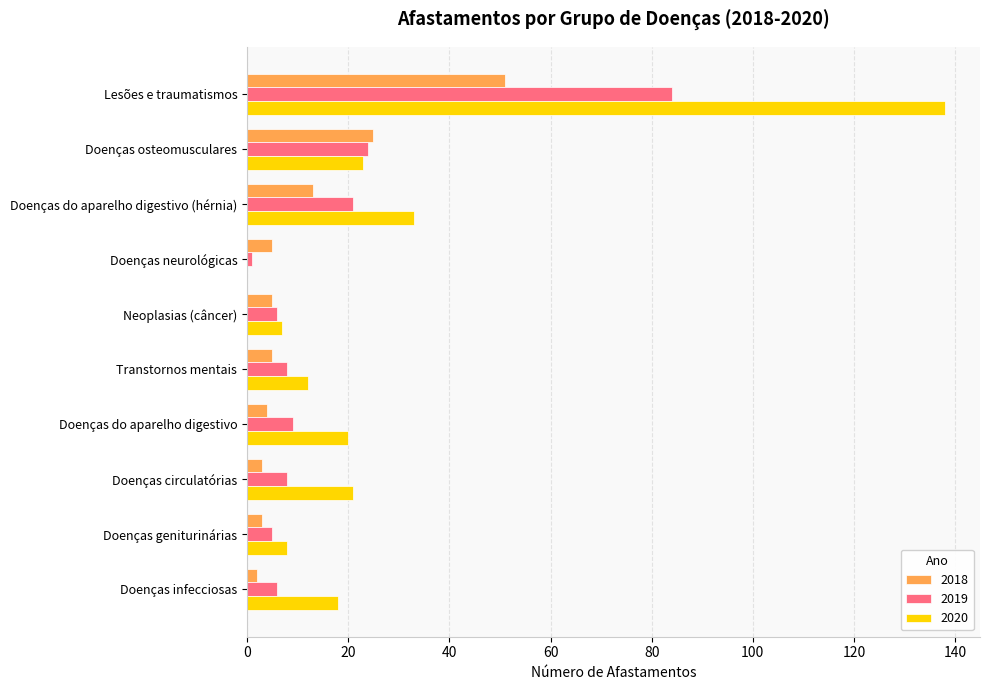

What is the maximum value for 2020?

138